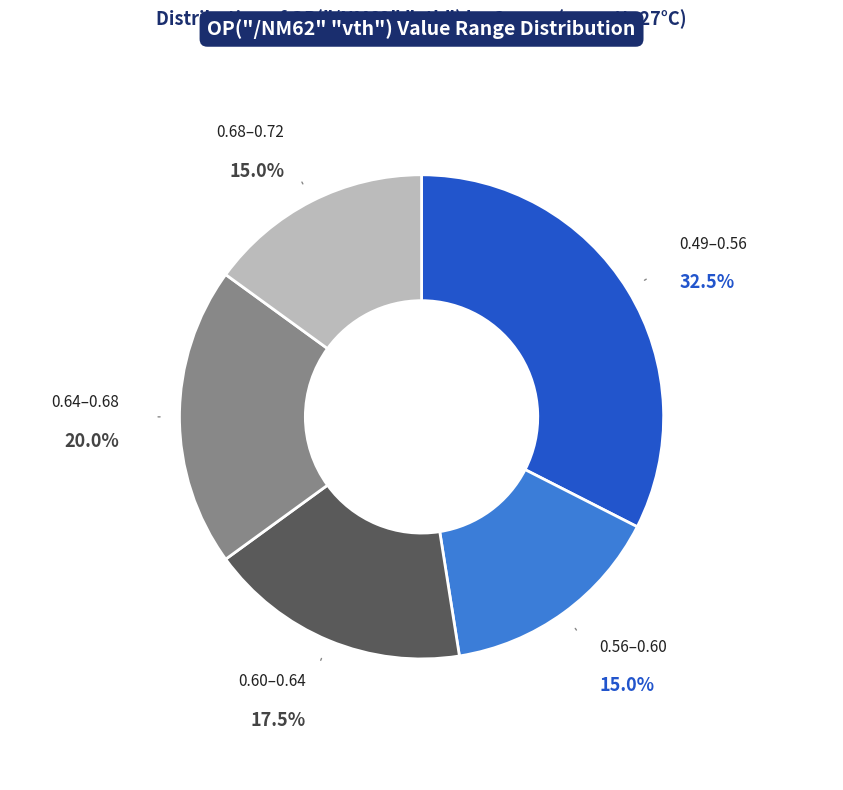

How many segments does this pie chart have?

5